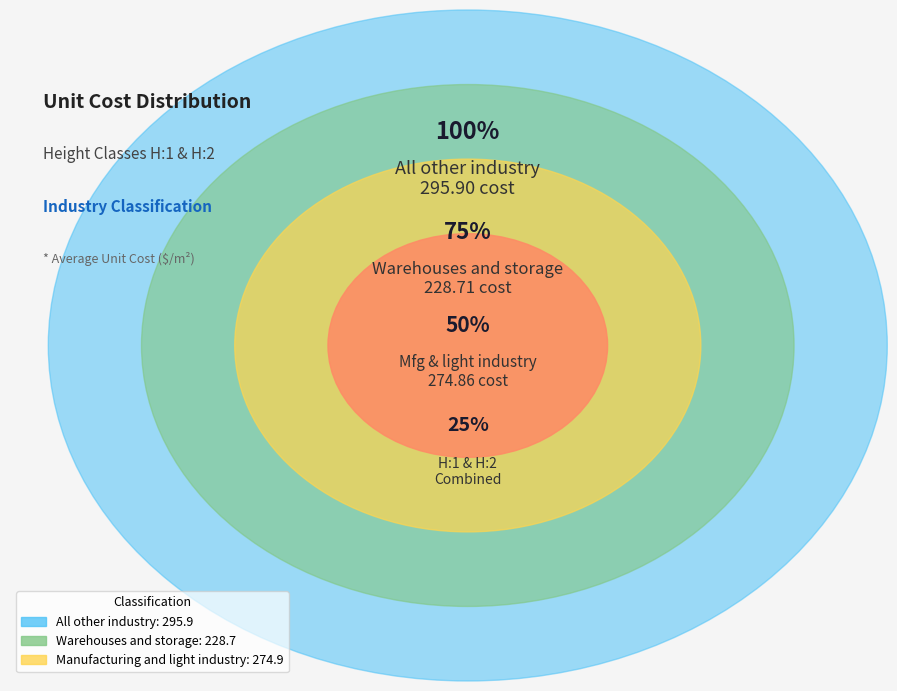

Which category has the biggest portion of the pie?

H:1 All other industry